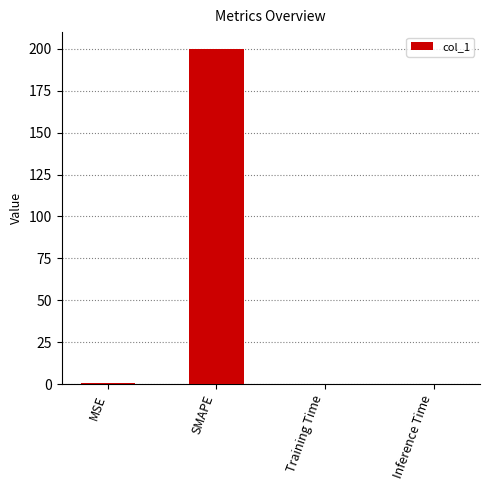

What is the greatest value displayed?

200.0